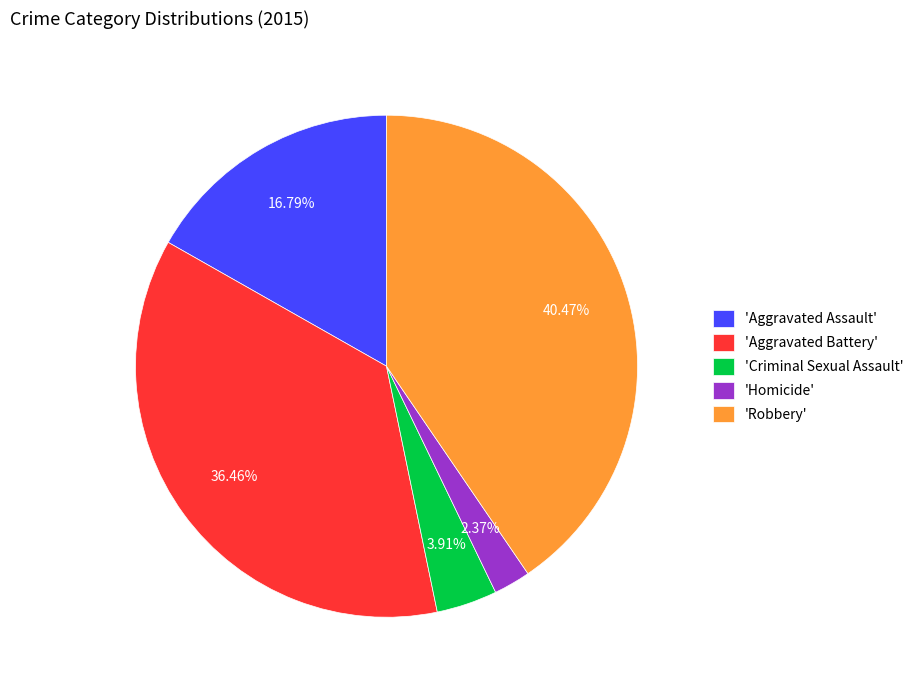

Do 'Criminal Sexual Assault' and 'Aggravated Assault' together represent more than half of the pie?

No